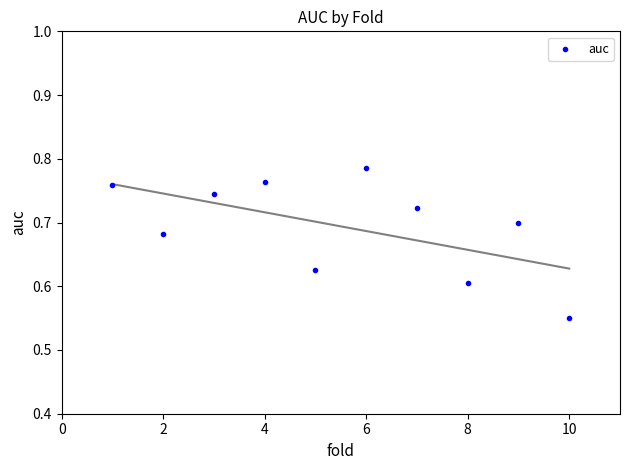

What is the average X value?

5.5